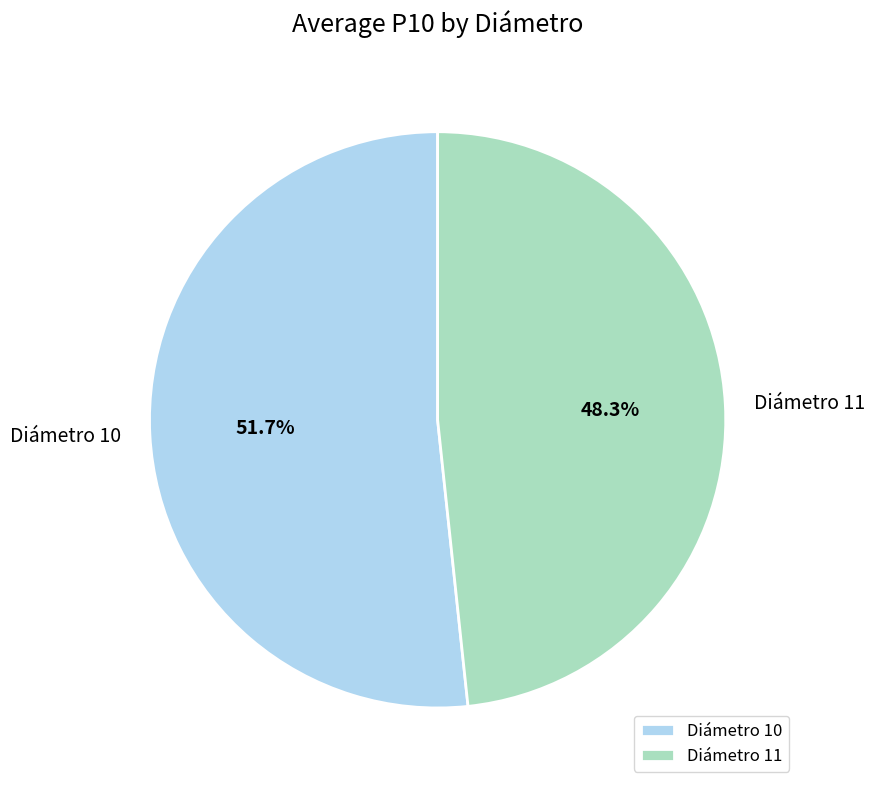

Between Diámetro 10 and Diámetro 11, which is larger?

Diámetro 10